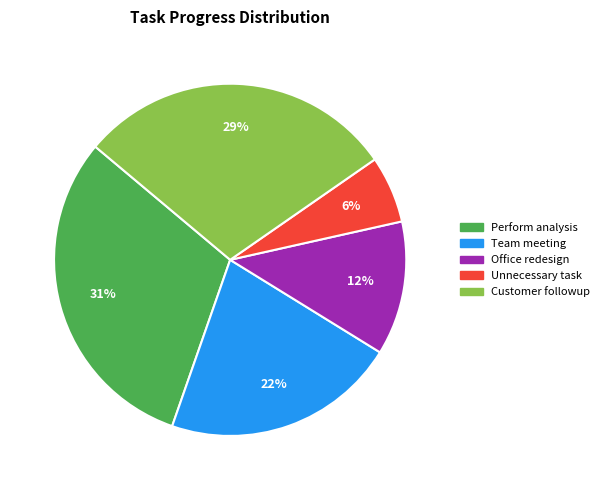

Count the number of slices in the pie.

5